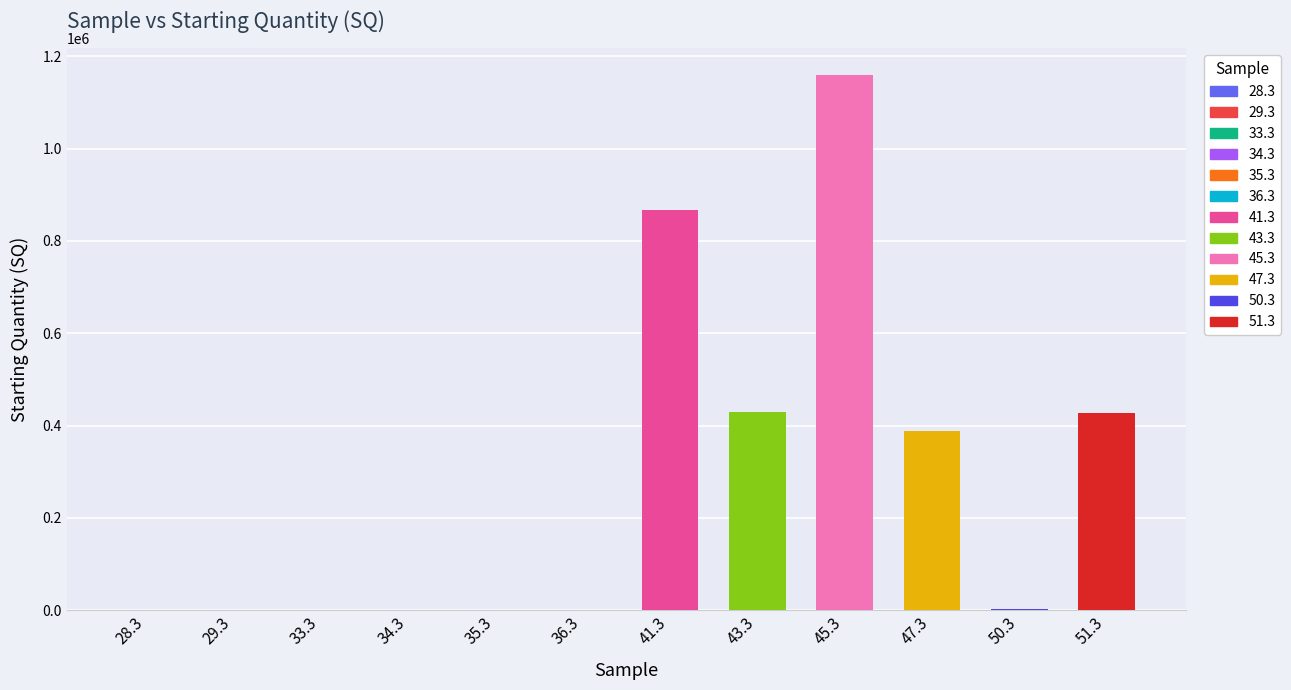

Where does the data first go above 1522?

41.3